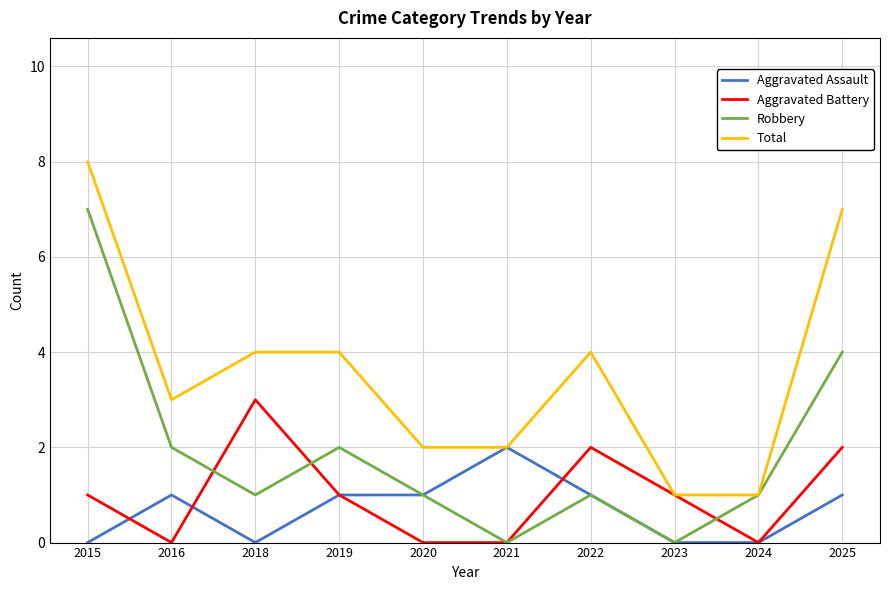

The value of Total at 2025 is 7. True or false?

True